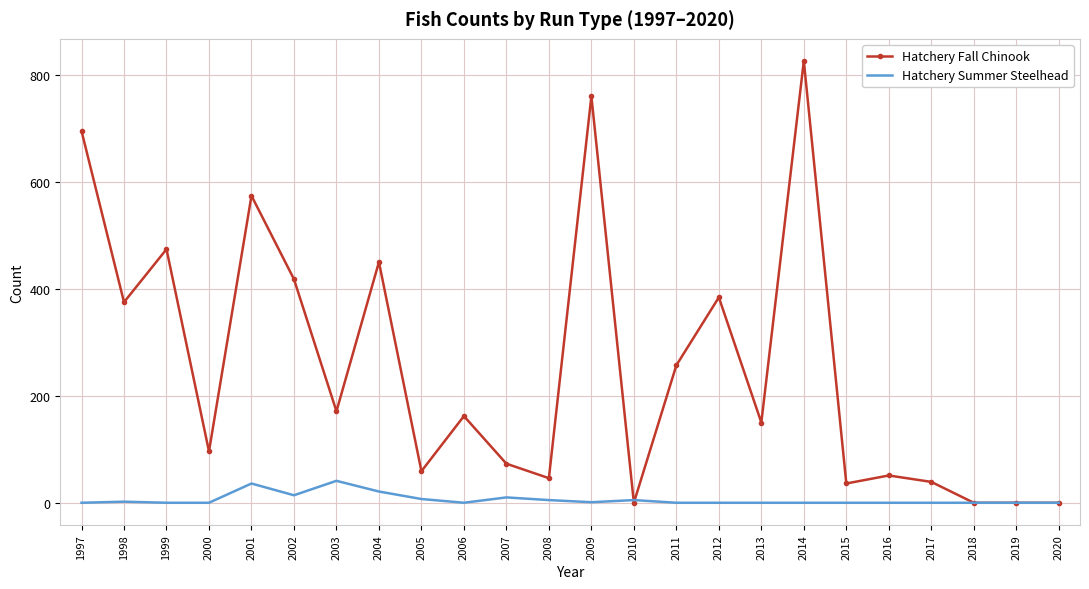

List the series in order of their peak value, highest first.

Hatchery Fall Chinook, Hatchery Summer Steelhead